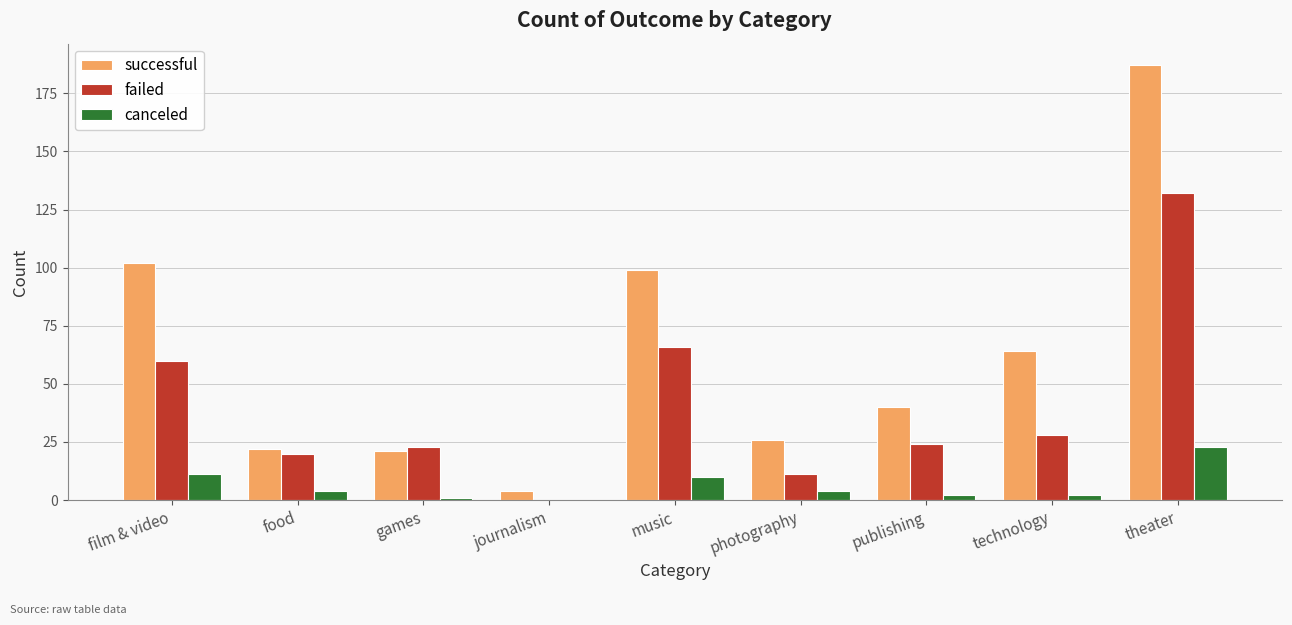

Read the failed value at theater.

132